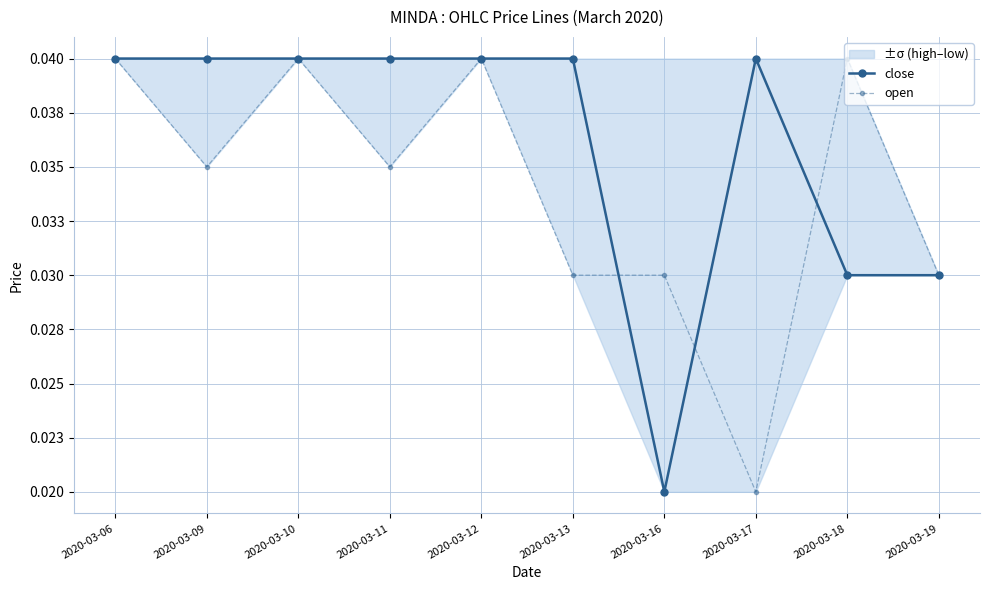

How many distinct data groups are displayed?

2